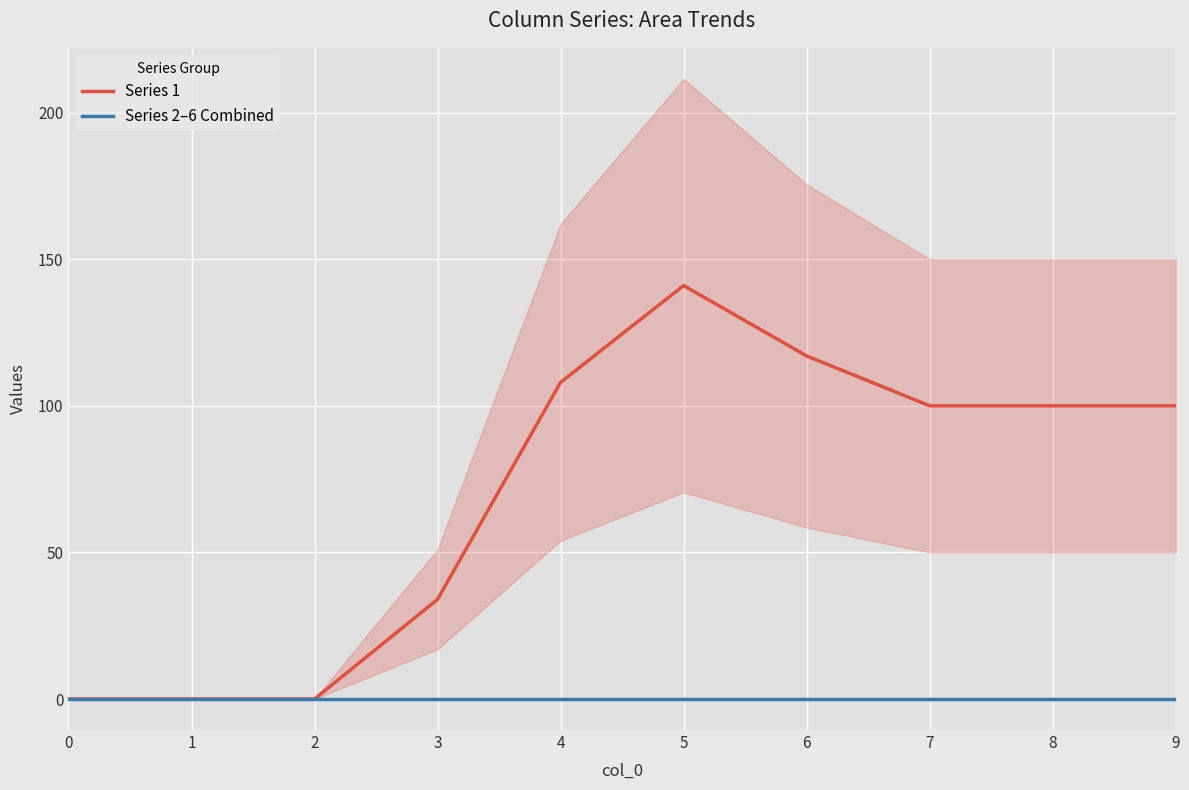

Rank the series by their maximum value, from lowest to highest.

Series 2–6 Combined, Series 1